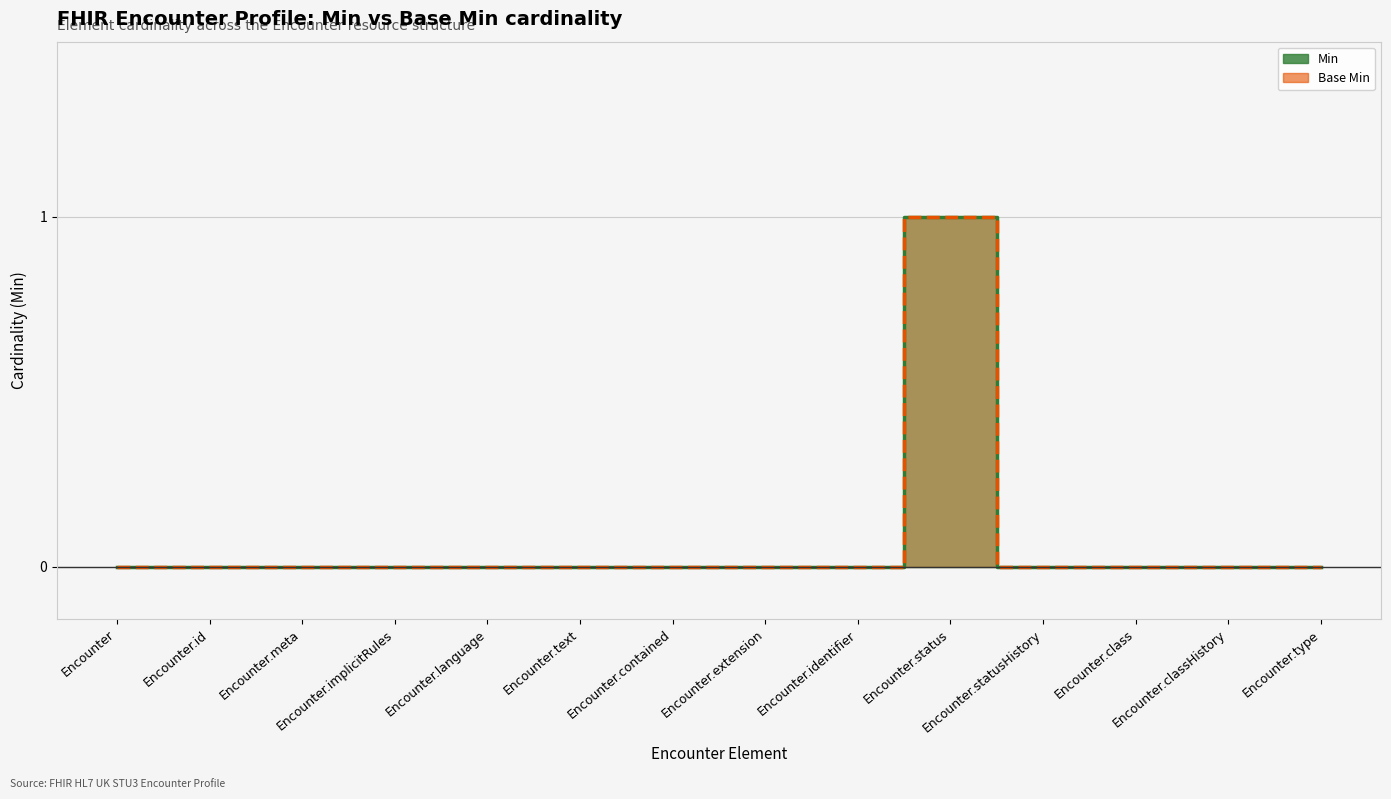

In Base Min, how many points are higher than both neighbors (excluding endpoints)?

1